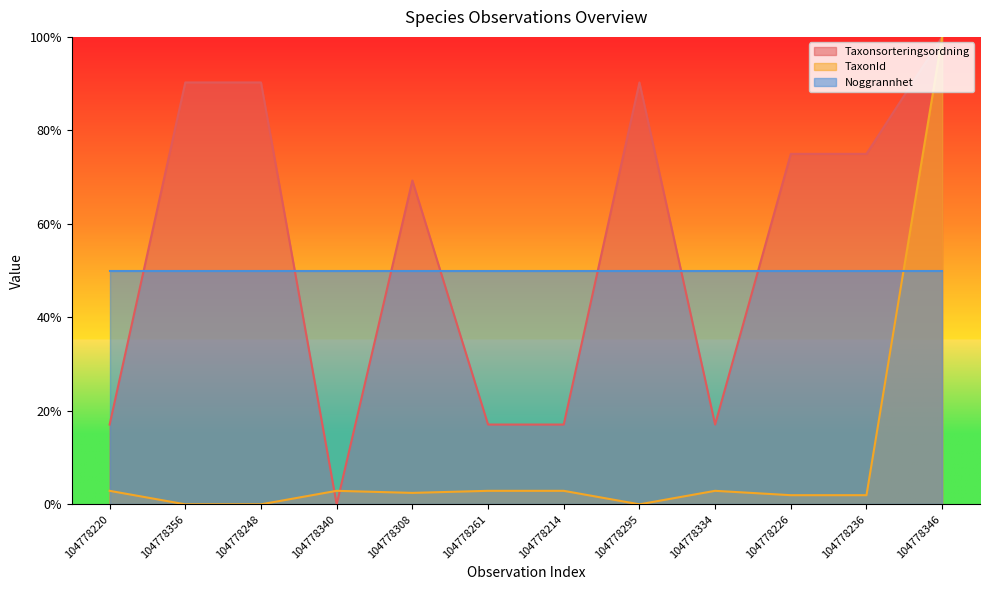

At which label is Taxonsorteringsordning closest to 0?

104778340